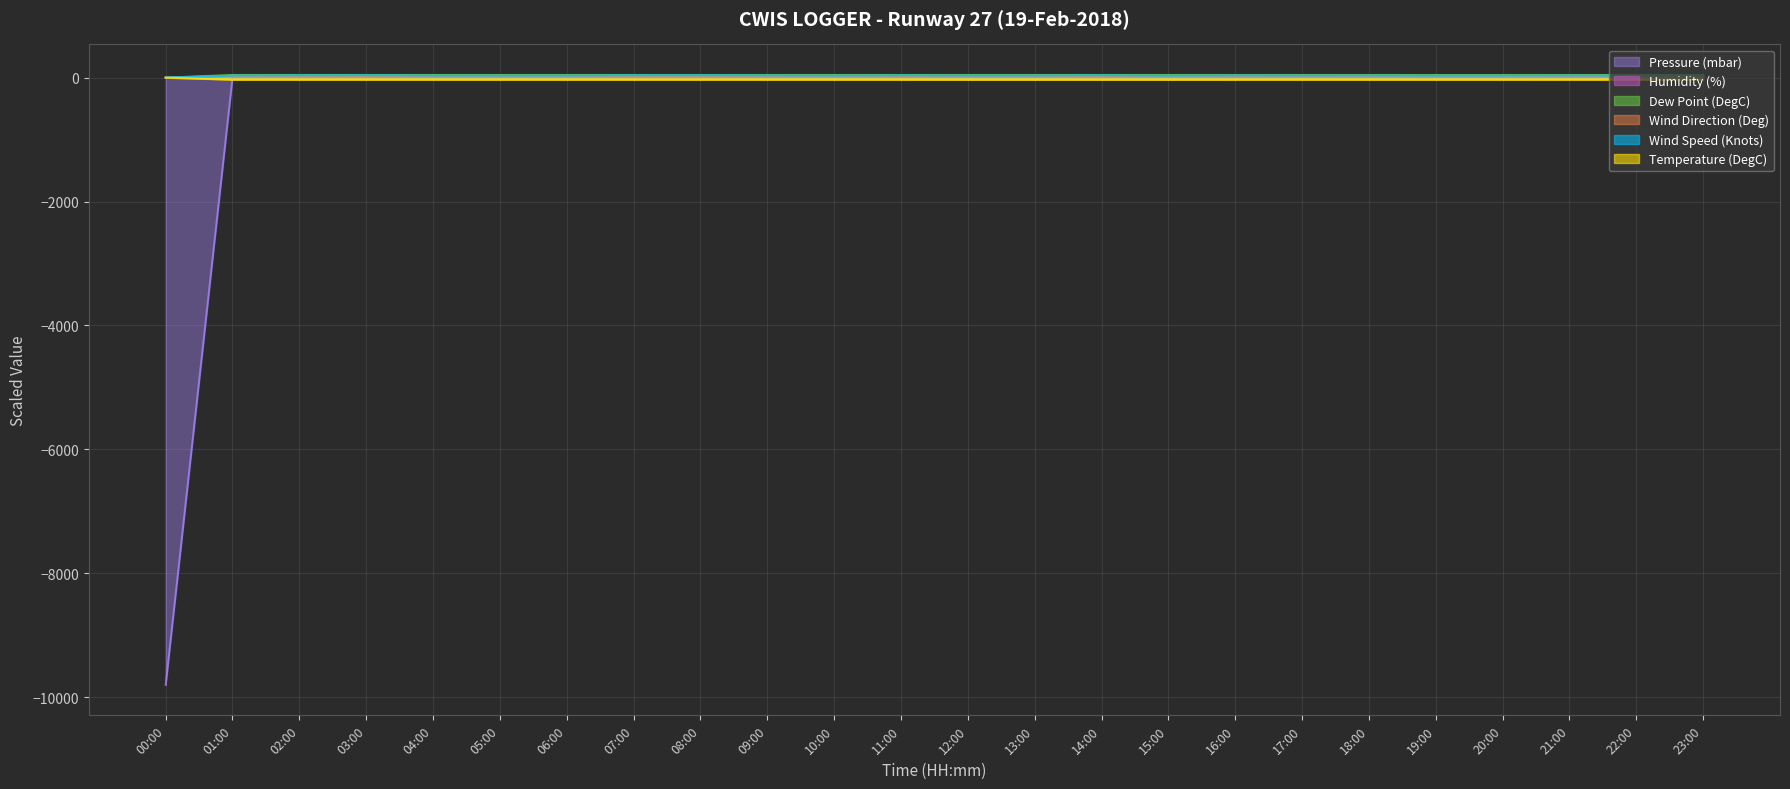

How many interior local peaks does the Dew Point (DegC) series have?

3